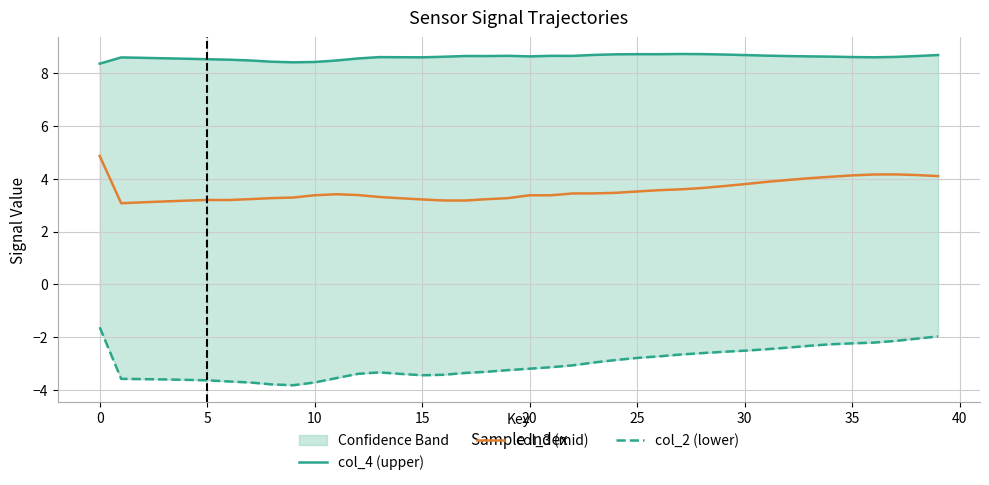

What is the maximum value for col_3 (mid)?

4.9